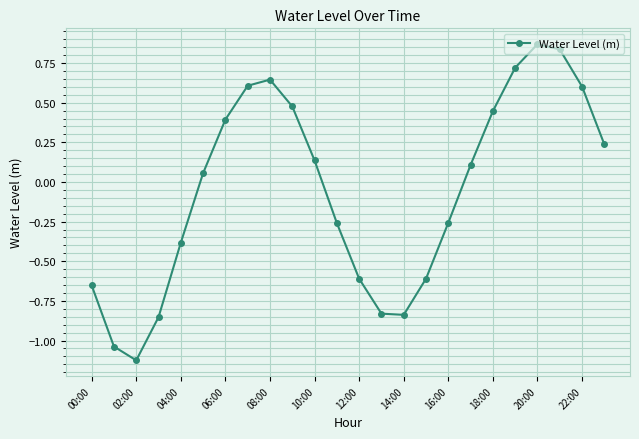

How many positive values are there?

13